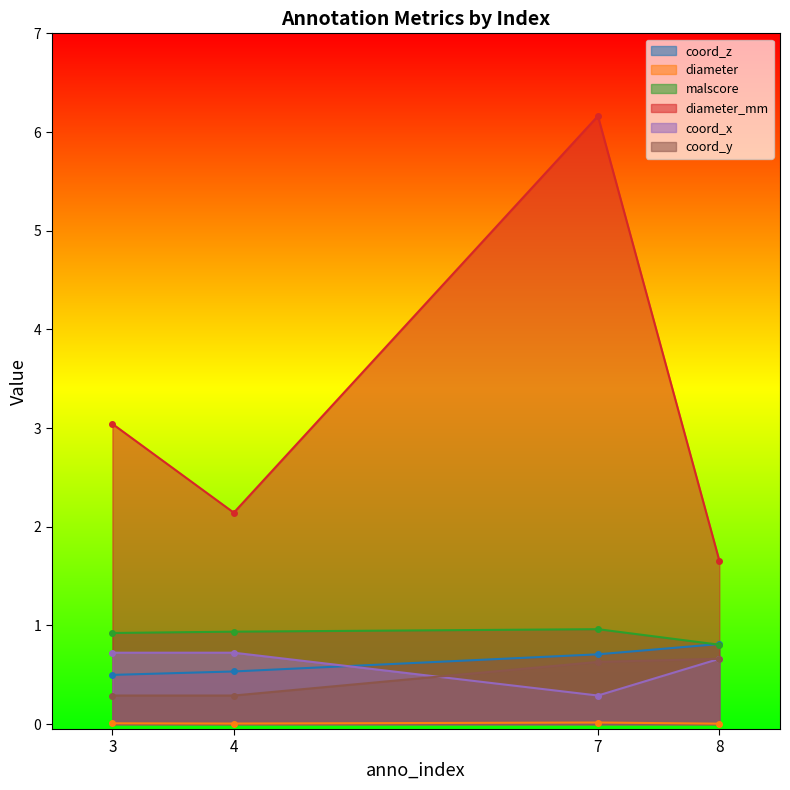

Reading left to right, what are all the values shown in this chart?

coord_z: 3=0.5	4=0.5	7=0.7	8=0.8
diameter: 3=0.0	4=0.0	7=0.0	8=0.0
malscore: 3=0.9	4=0.9	7=1.0	8=0.8
diameter_mm: 3=3.0	4=2.1	7=6.2	8=1.7
coord_x: 3=0.7	4=0.7	7=0.3	8=0.7
coord_y: 3=0.3	4=0.3	7=0.6	8=0.7